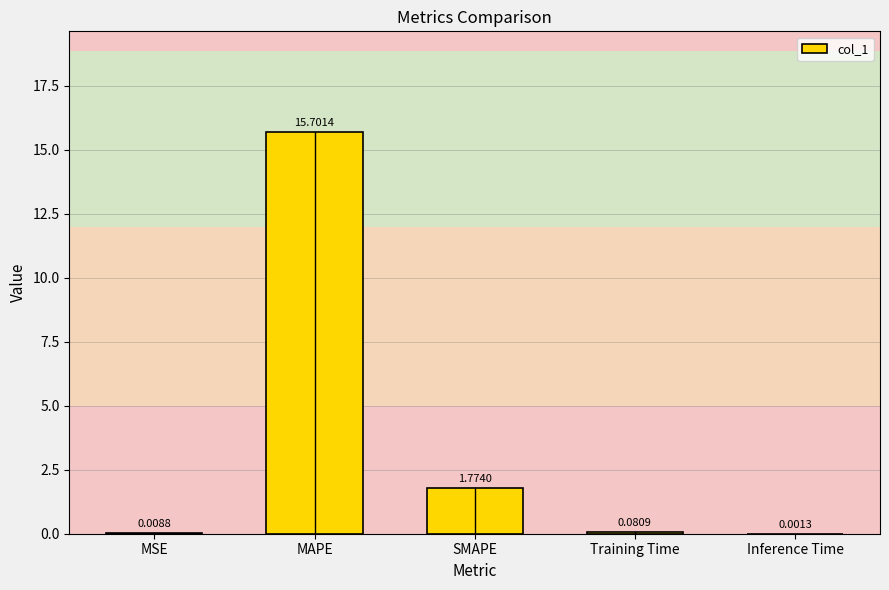

What is the change in value from SMAPE to Inference Time?

-1.8